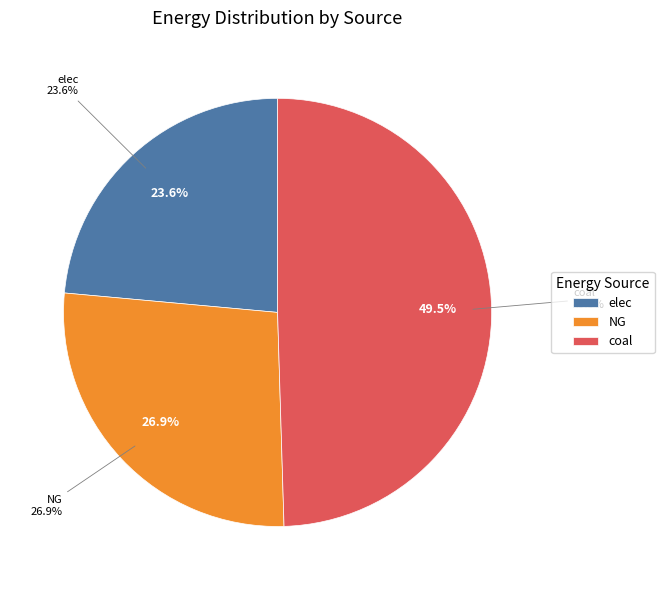

Does any single category account for the majority?

No